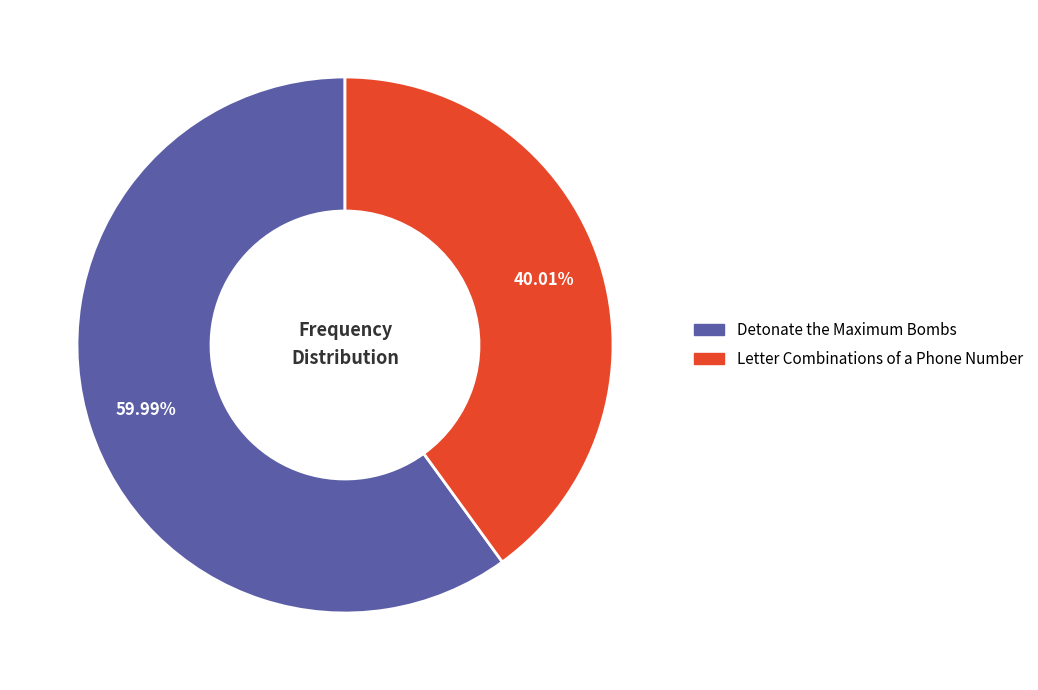

Approximately how many times larger is the value at Letter Combinations of a Phone Number compared to Detonate the Maximum Bombs?

0.7